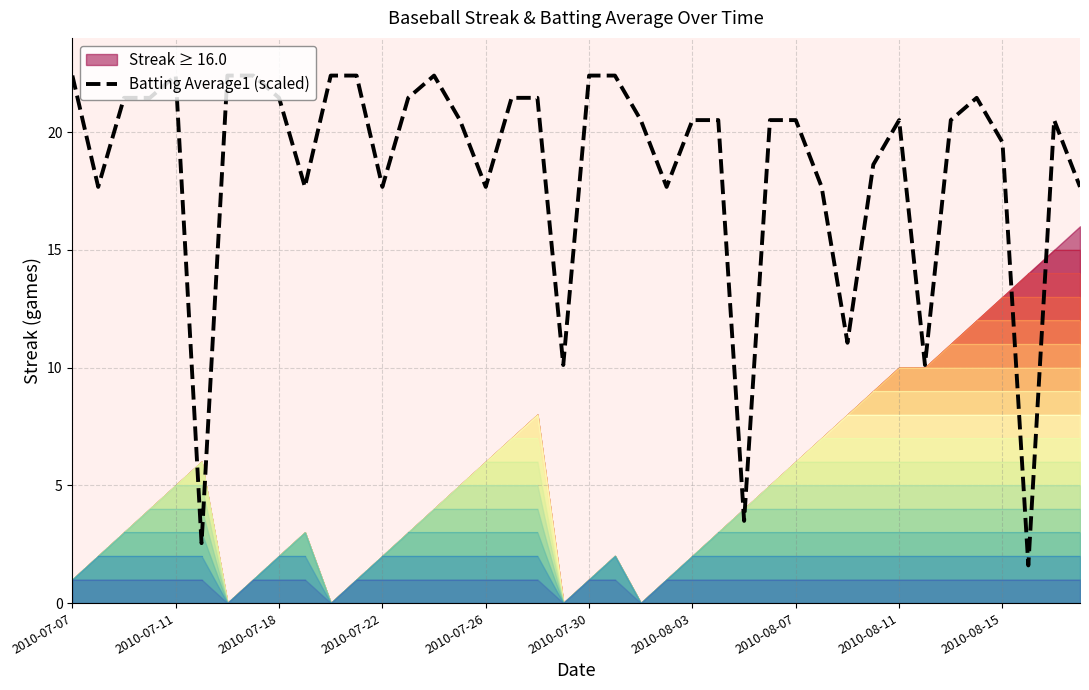

What position from the left is 31?

32